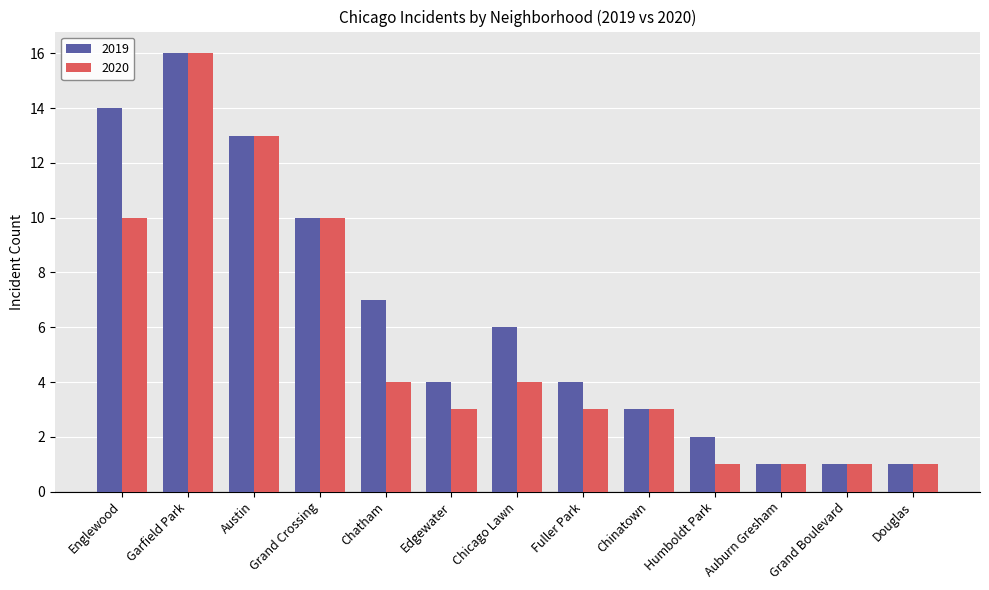

How many categories are shown in the chart?

13